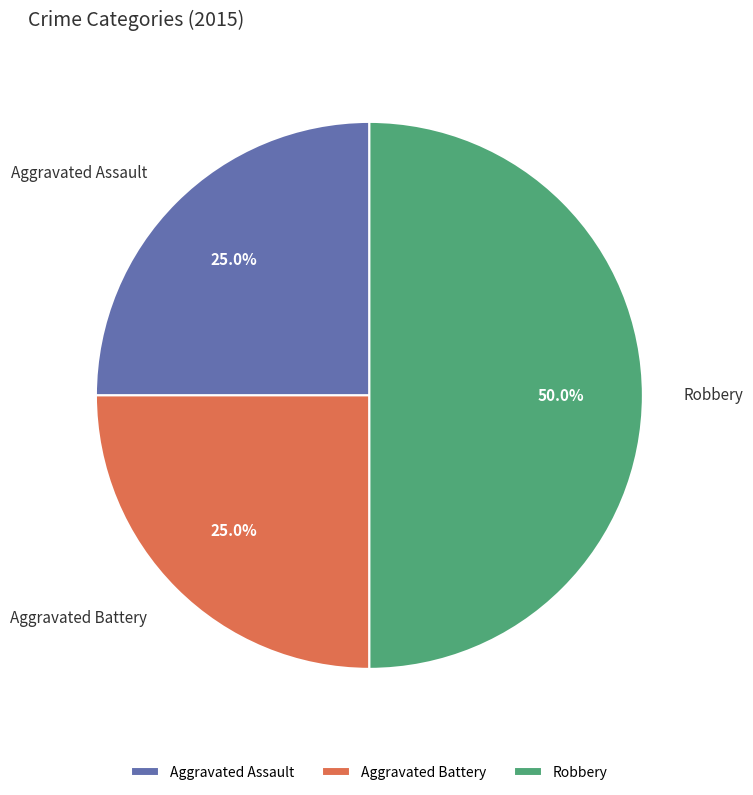

Count the number of slices in the pie.

3